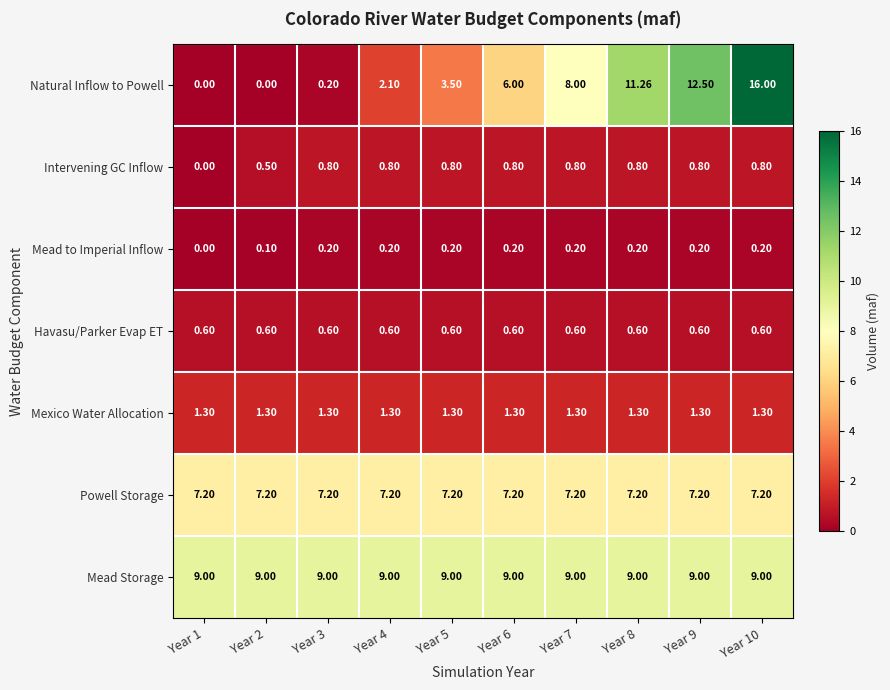

Is the value of Intervening GC Inflow at Year 6 greater than the value of Powell Storage at Year 4?

No